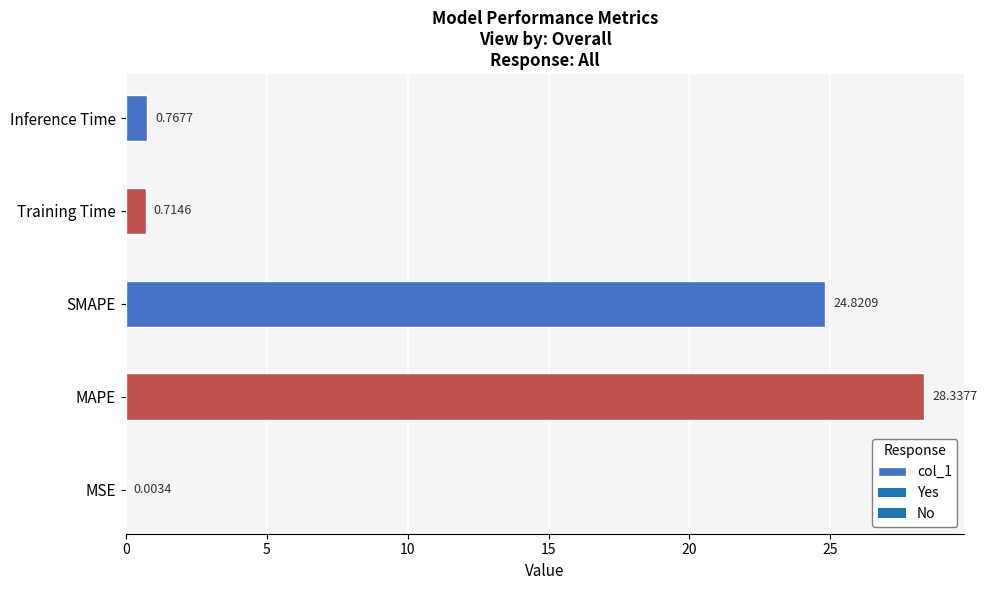

Does the chart contain stacked bars?

No